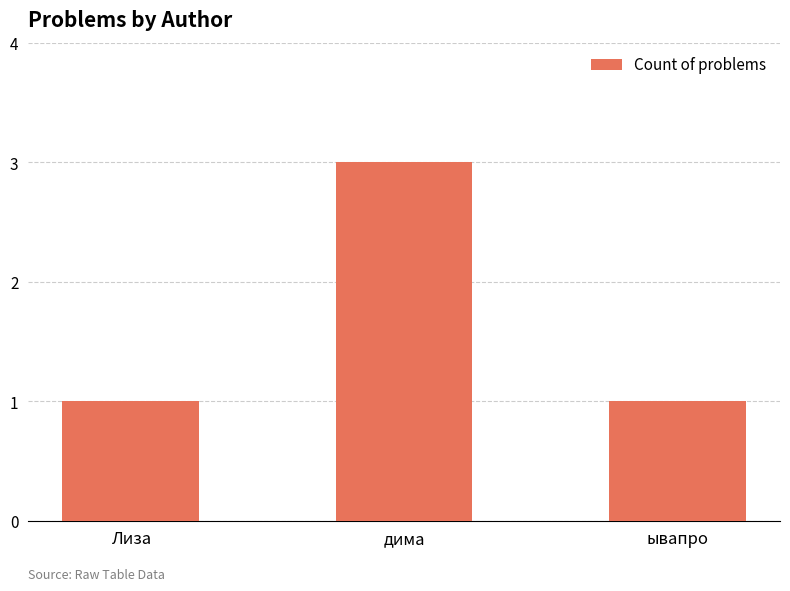

Are the bars horizontal?

No